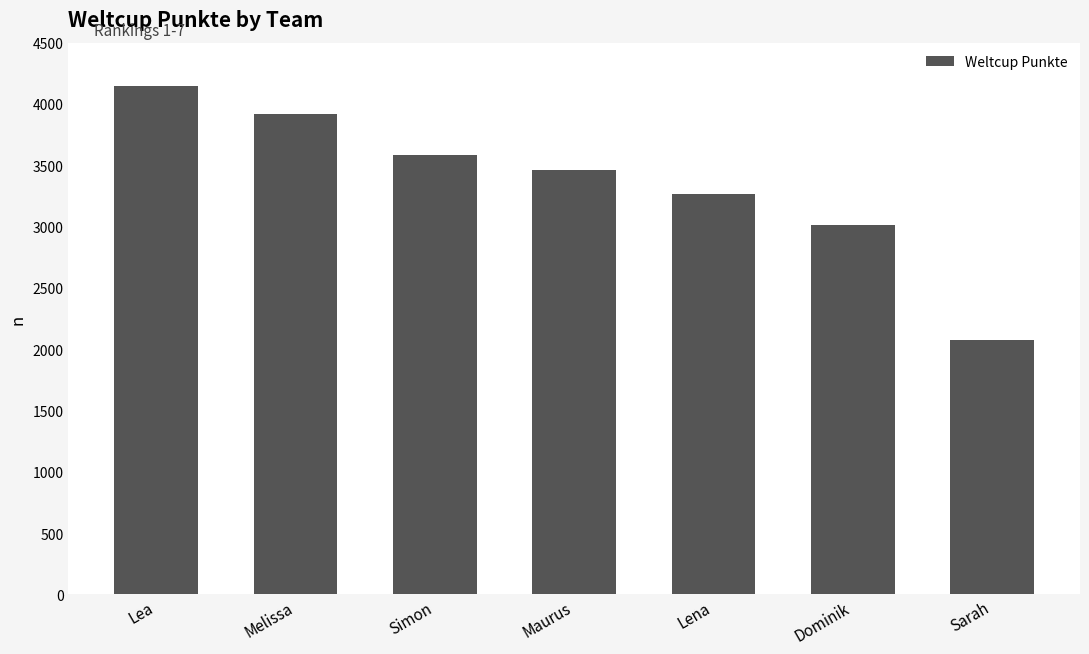

What is the difference between the values at Melissa and Maurus?

456